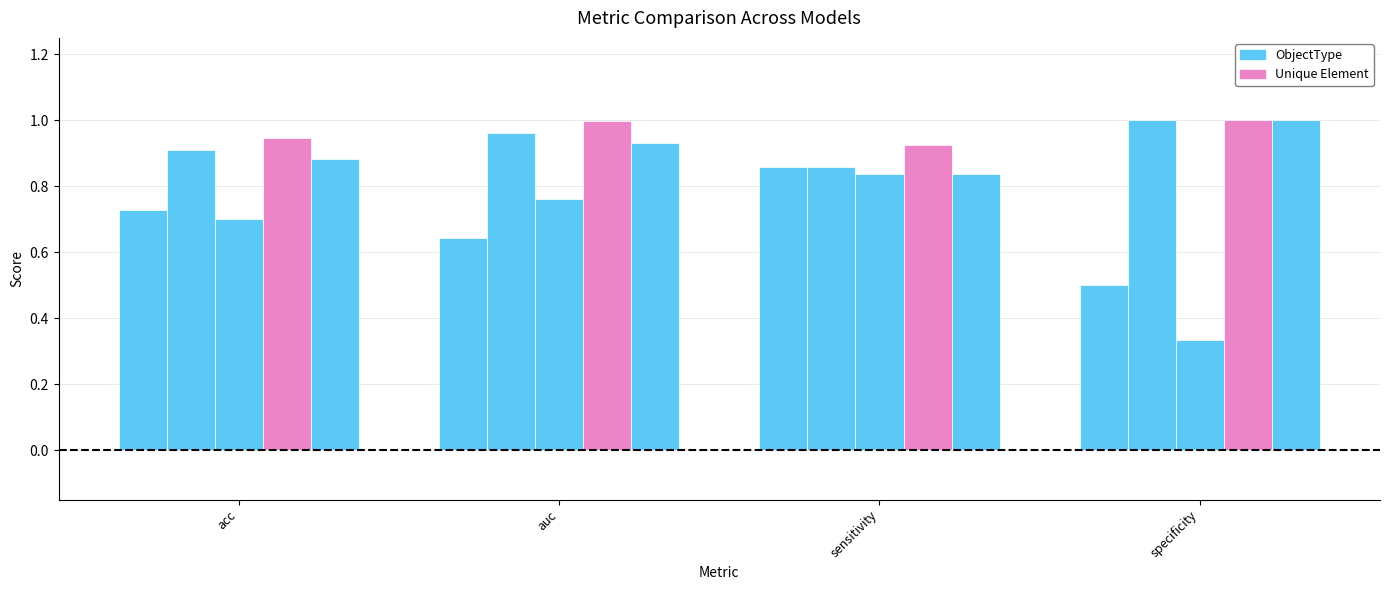

Does the chart contain stacked bars?

No